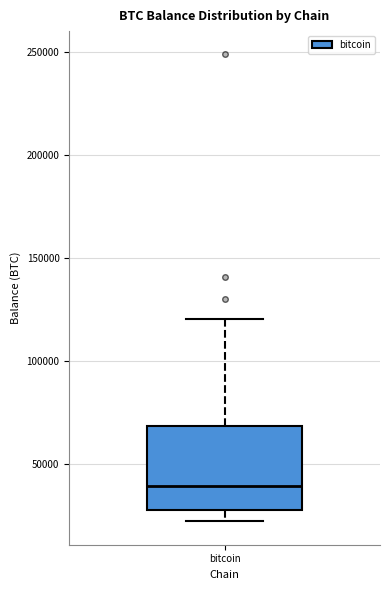

Transcribe this box plot: give where the median line is, the range the box spans, and where the two whiskers end, as read against the y-axis. The values are not printed on the chart, so give them approximately, as read against the axis.

median 40000, box 30000 to 70000, whiskers 20000 to 120000